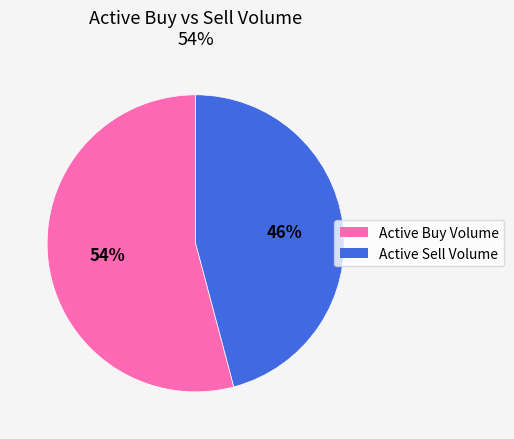

Is it true that Active Buy Volume is 54% of the pie?

True